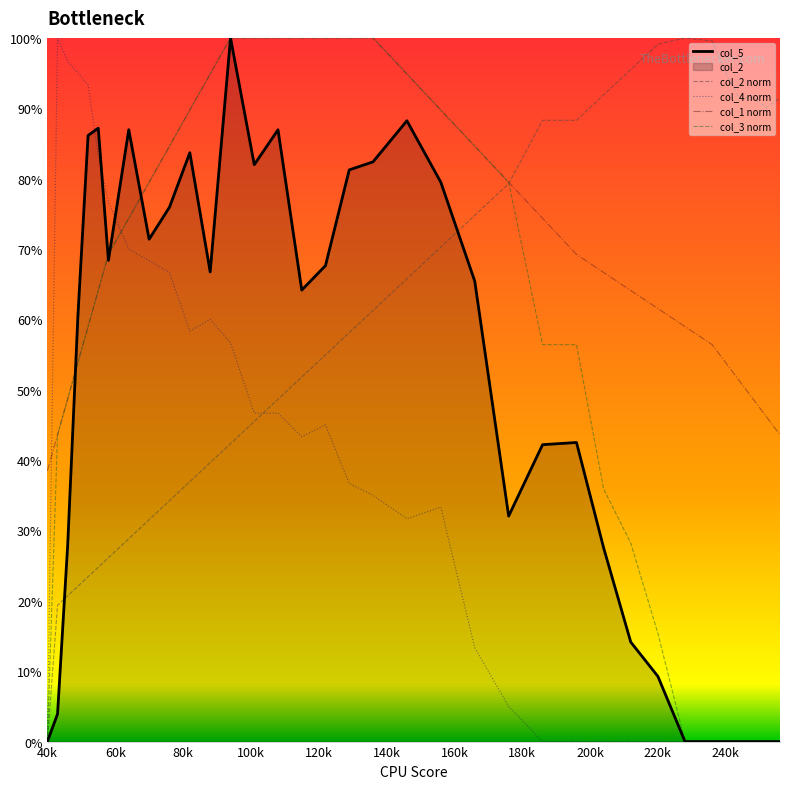

True or false: col_1 norm has more than 2 interior local peaks.

False